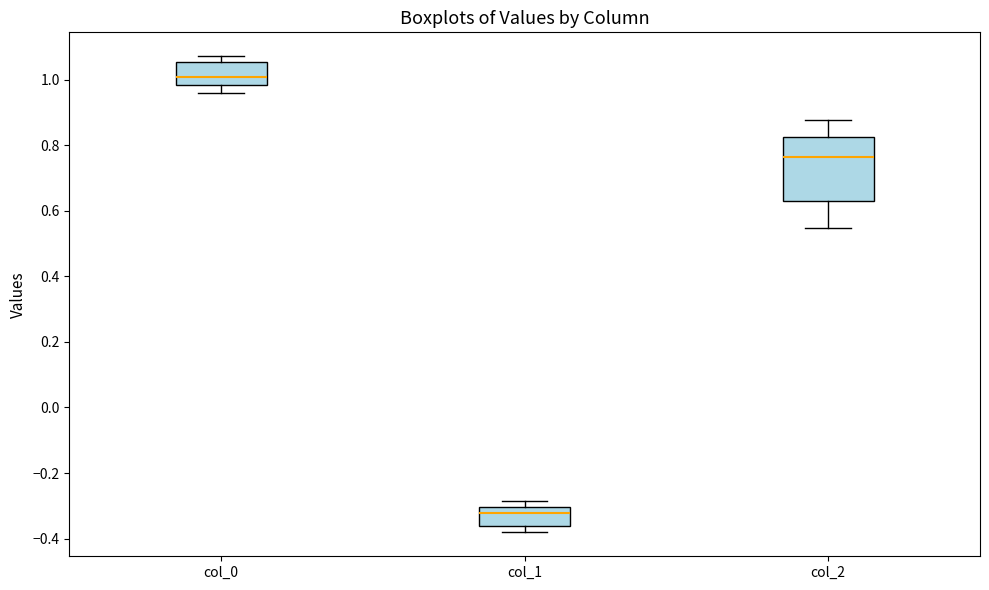

Comparing the boxes themselves (not the whiskers), which one is the tallest?

col_2